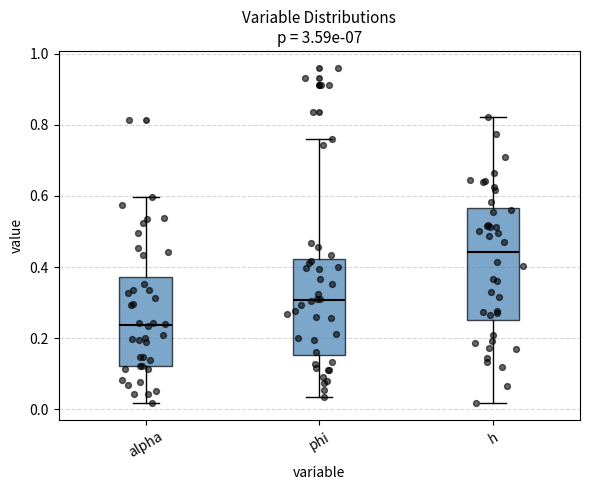

Which box is the tallest, from its lower edge to its upper edge?

h